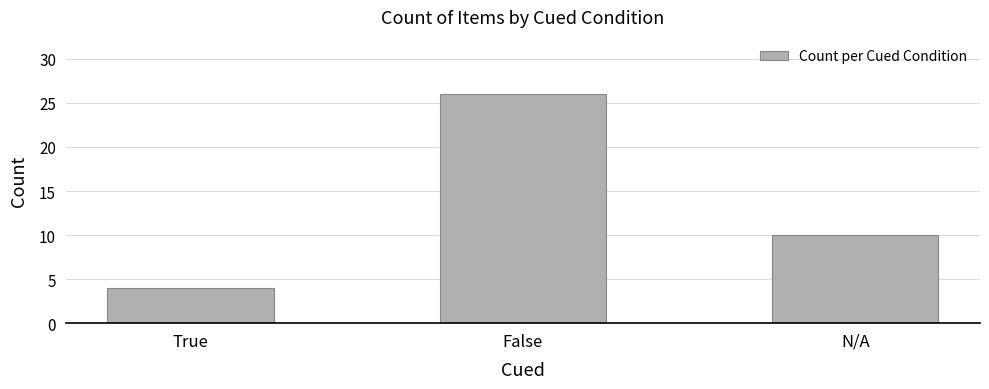

How many bars are there in total?

3